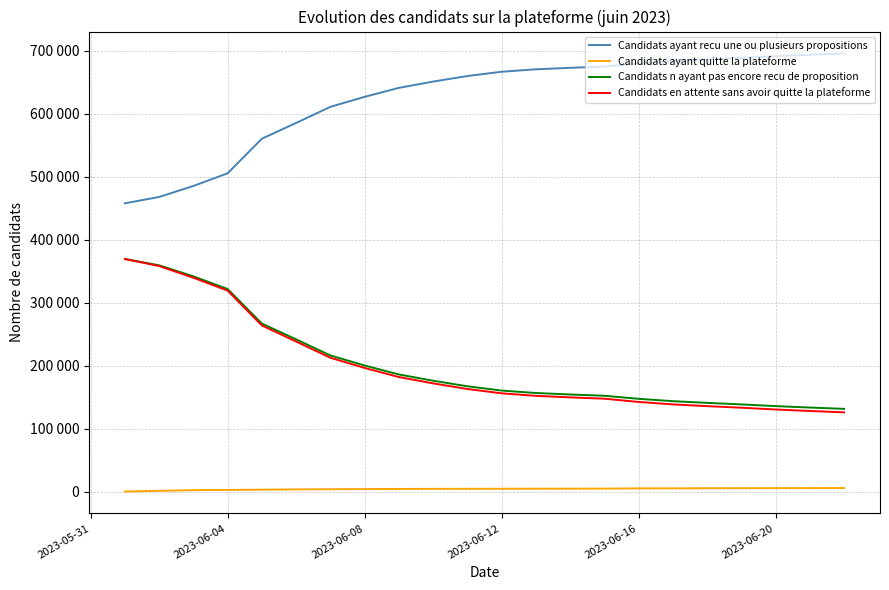

Rank the series by their maximum value, from highest to lowest.

Candidats ayant recu une ou plusieurs propositions, Candidats n ayant pas encore recu de proposition, Candidats en attente sans avoir quitte la plateforme, Candidats ayant quitte la plateforme